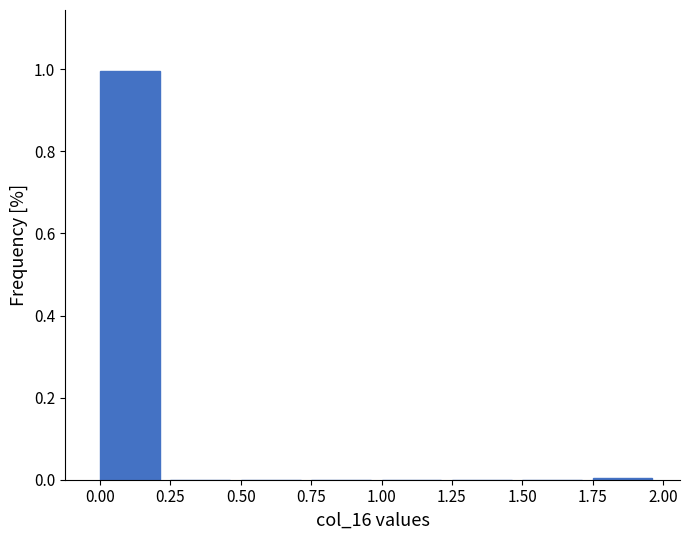

Over which range of the x-axis is the bar tallest?

0.00 to 0.25